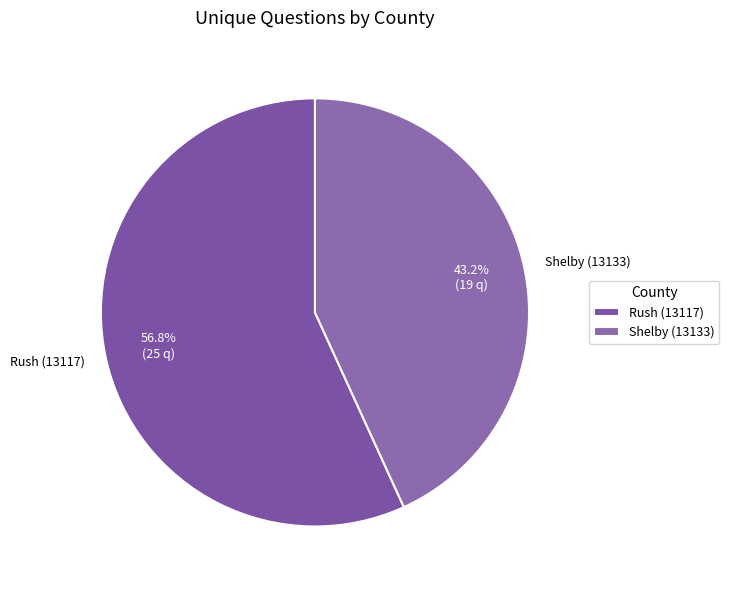

Between Shelby (13133) and Rush (13117), which is larger?

Rush (13117)